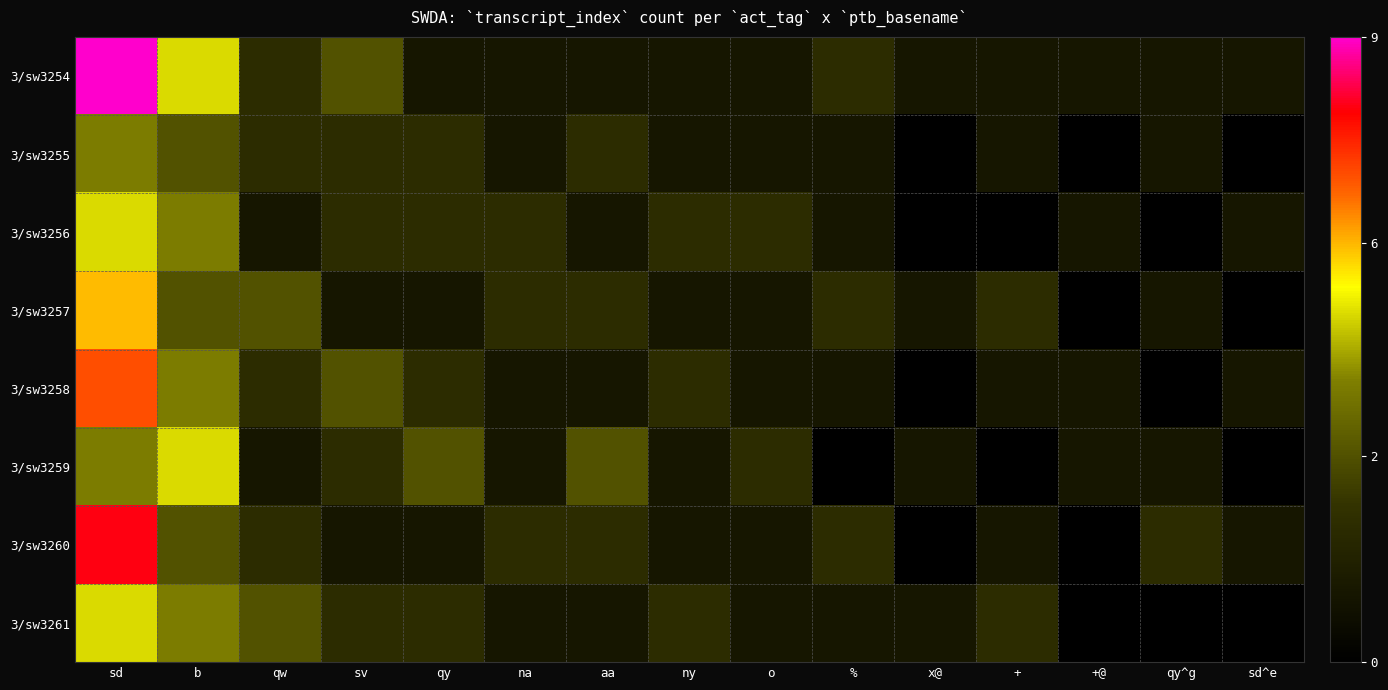

Reading right to left, list all the values displayed in this chart.

3/sw3254: sd^e=1	qy^g=1	+@=1	+=1	x@=1	%=2	o=1	ny=1	aa=1	na=1	qy=1	sv=3	qw=2	b=5	sd=9
3/sw3255: sd^e=0	qy^g=1	+@=0	+=1	x@=0	%=1	o=1	ny=1	aa=2	na=1	qy=2	sv=2	qw=2	b=3	sd=4
3/sw3256: sd^e=1	qy^g=0	+@=1	+=0	x@=0	%=1	o=2	ny=2	aa=1	na=2	qy=2	sv=2	qw=1	b=4	sd=5
3/sw3257: sd^e=0	qy^g=1	+@=0	+=2	x@=1	%=2	o=1	ny=1	aa=2	na=2	qy=1	sv=1	qw=3	b=3	sd=6
3/sw3258: sd^e=1	qy^g=0	+@=1	+=1	x@=0	%=1	o=1	ny=2	aa=1	na=1	qy=2	sv=3	qw=2	b=4	sd=7
3/sw3259: sd^e=0	qy^g=1	+@=1	+=0	x@=1	%=0	o=2	ny=1	aa=3	na=1	qy=3	sv=2	qw=1	b=5	sd=4
3/sw3260: sd^e=1	qy^g=2	+@=0	+=1	x@=0	%=2	o=1	ny=1	aa=2	na=2	qy=1	sv=1	qw=2	b=3	sd=8
3/sw3261: sd^e=0	qy^g=0	+@=0	+=2	x@=1	%=1	o=1	ny=2	aa=1	na=1	qy=2	sv=2	qw=3	b=4	sd=5